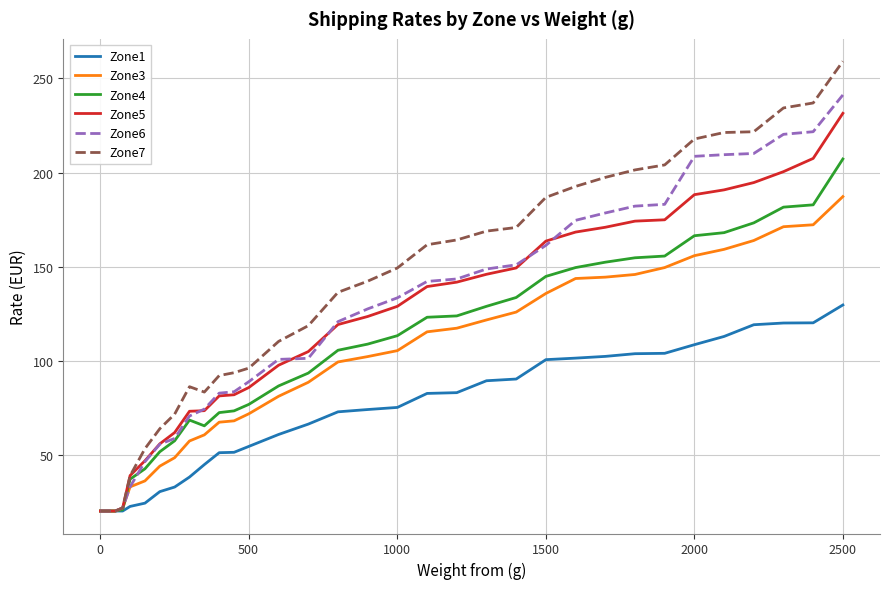

How many lines are shown in the chart?

6